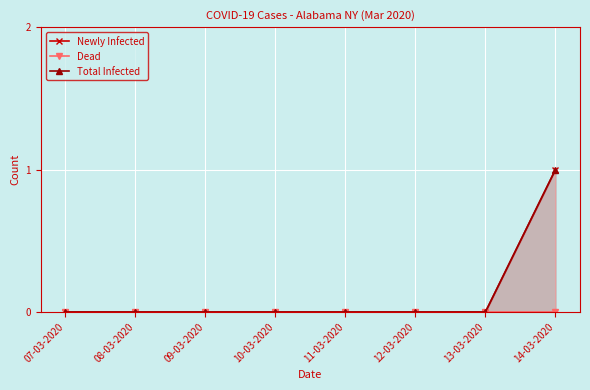

What is the label of the 6th point from the right?

09-03-2020